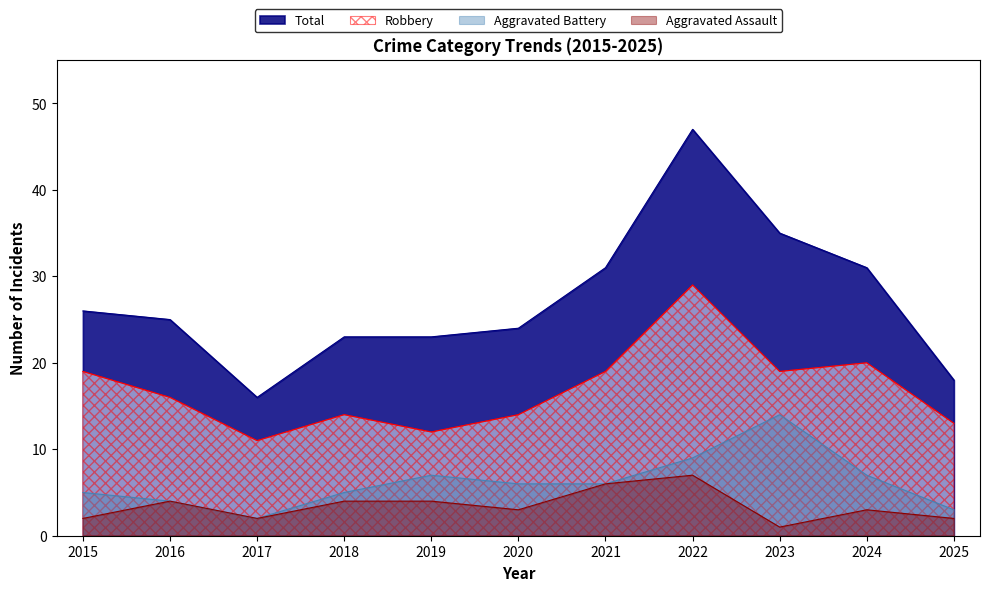

Is it true that Total equals 12 at 2021?

False